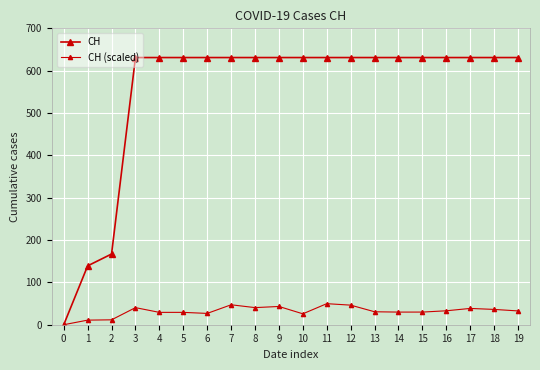

Does the chart have visible grid lines?

Yes